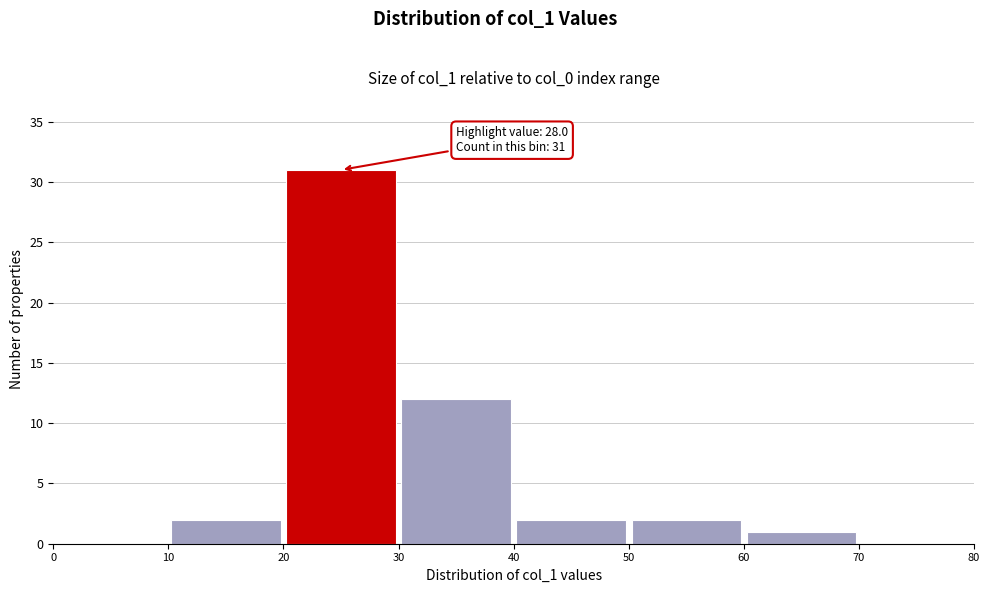

Which range on the x-axis has the tallest bar?

20 to 30